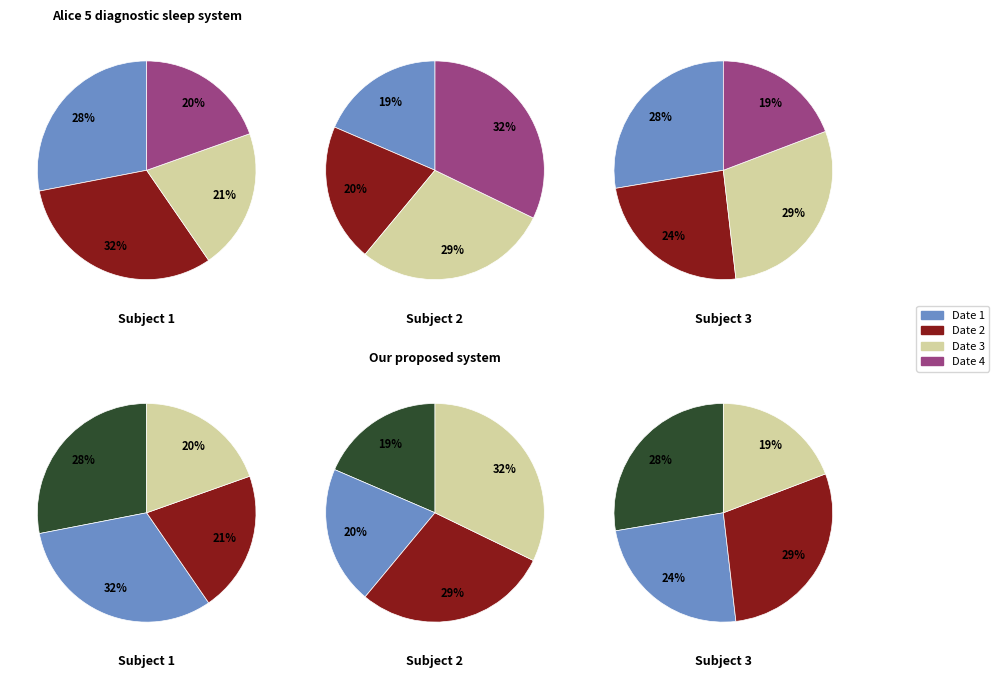

Does any single category account for the majority?

No